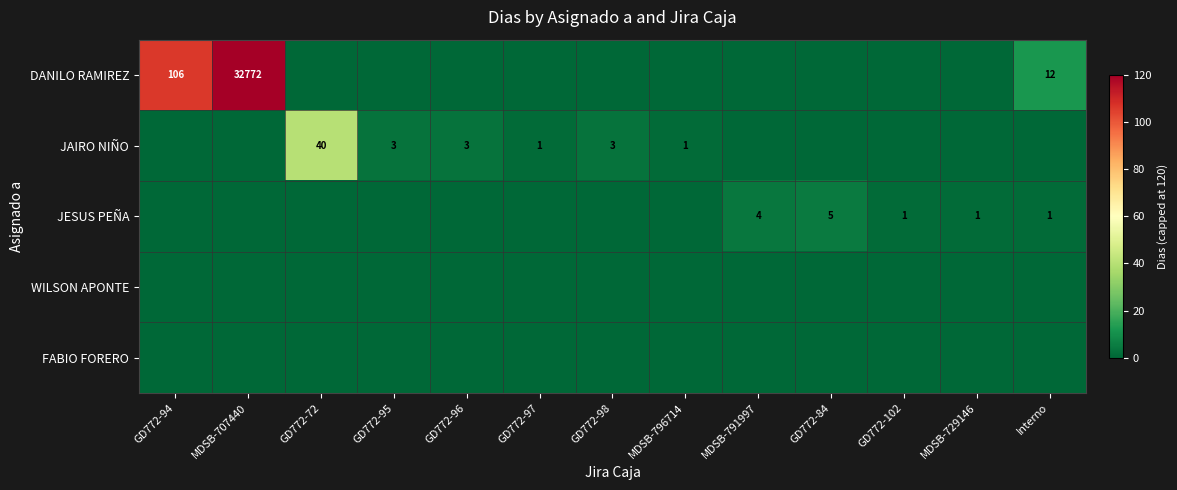

The JESUS PEÑA series shows 1 at MDSB-729146. True or false?

True